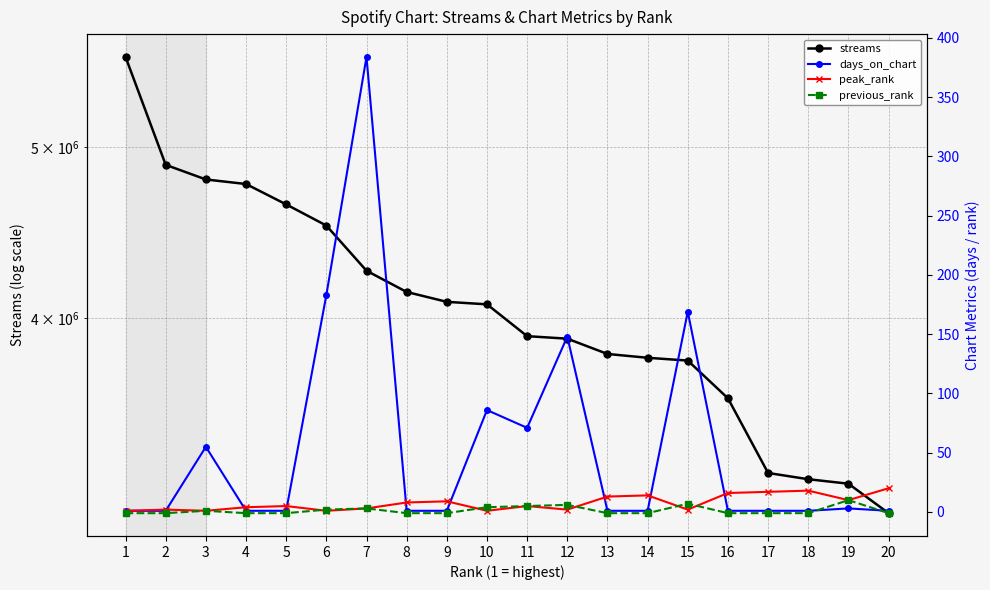

What is the sum of all streams values?

81403704